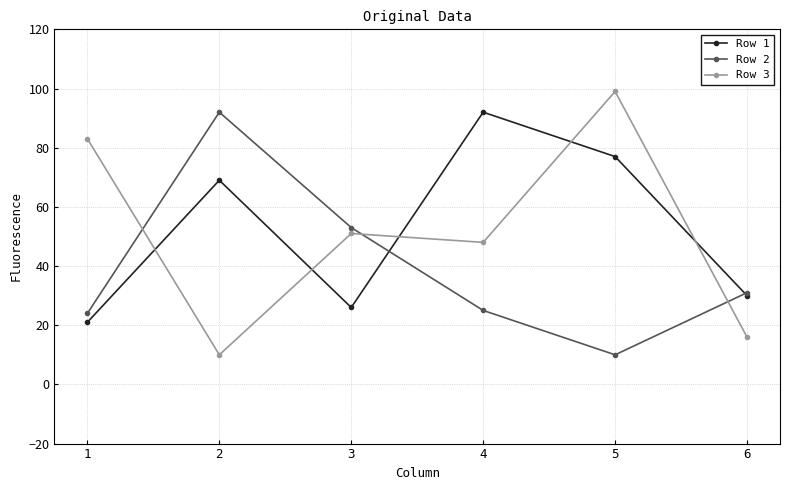

What is the difference between the maximum and minimum values in the Row 2 series?

82